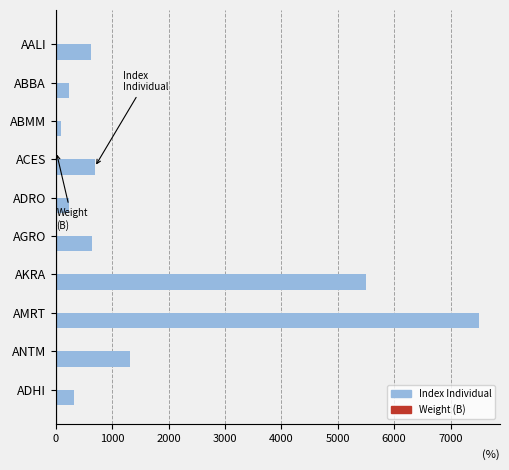

Which category has the highest value across all series?

AMRT